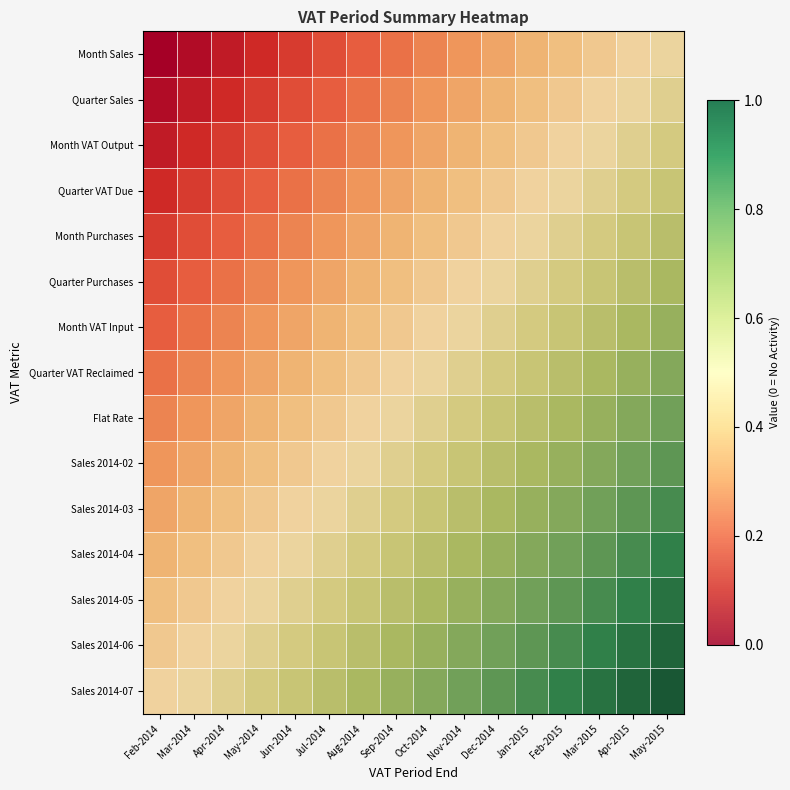

Is it true that Month Purchases equals 0.4 at Sep-2014?

True